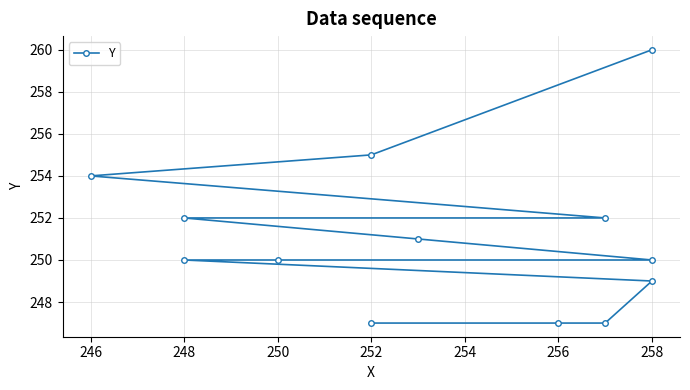

How many lines are shown in the chart?

1